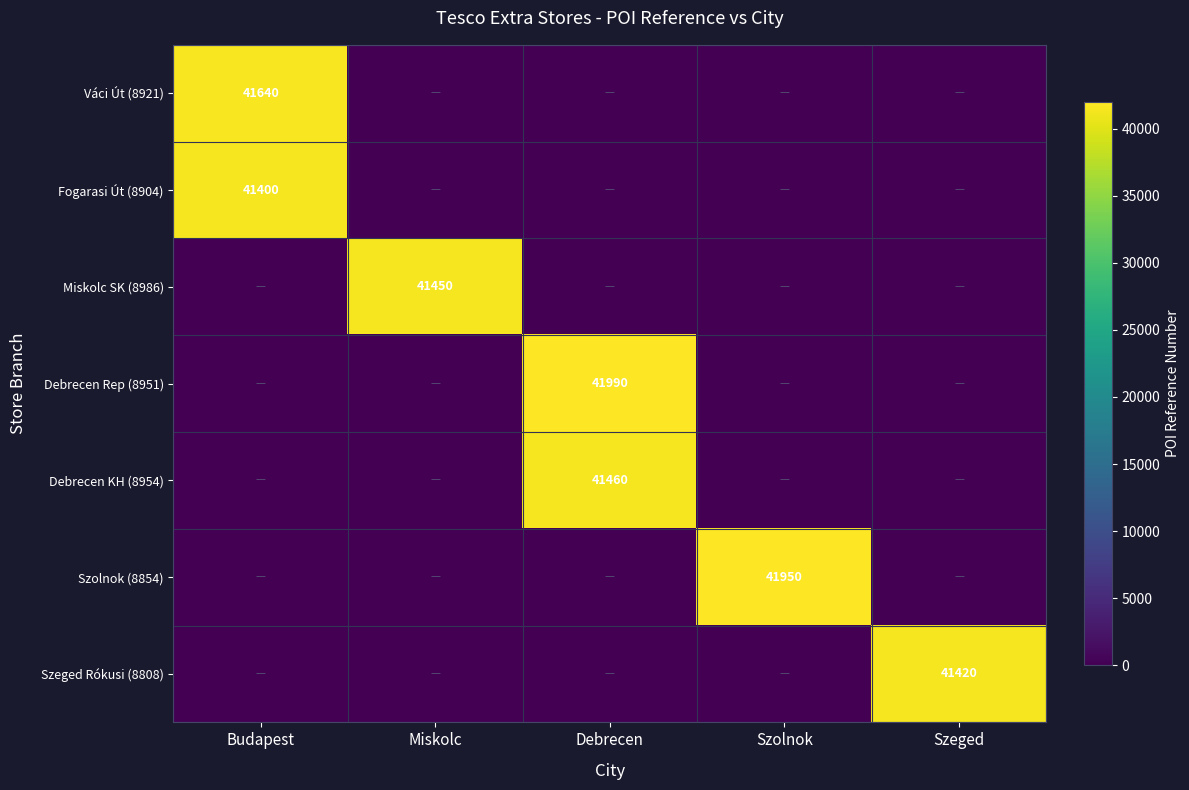

The Szeged Rókusi (8808) series shows 41420 at Szeged. True or false?

True